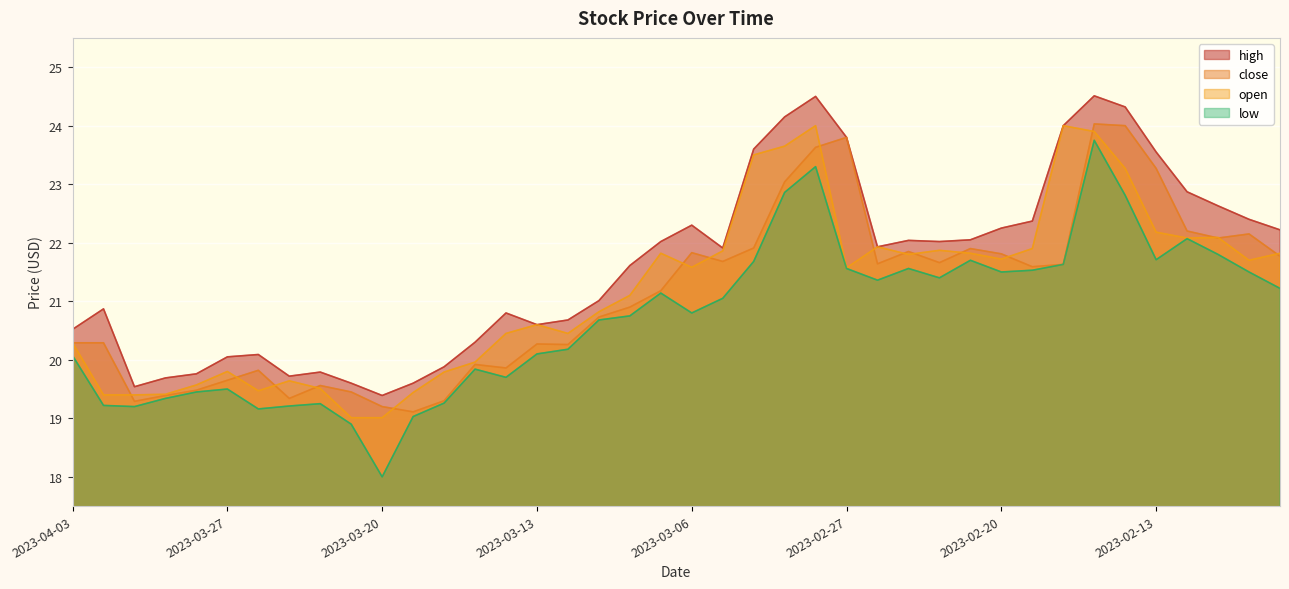

How many values in the low series are below 21?

20